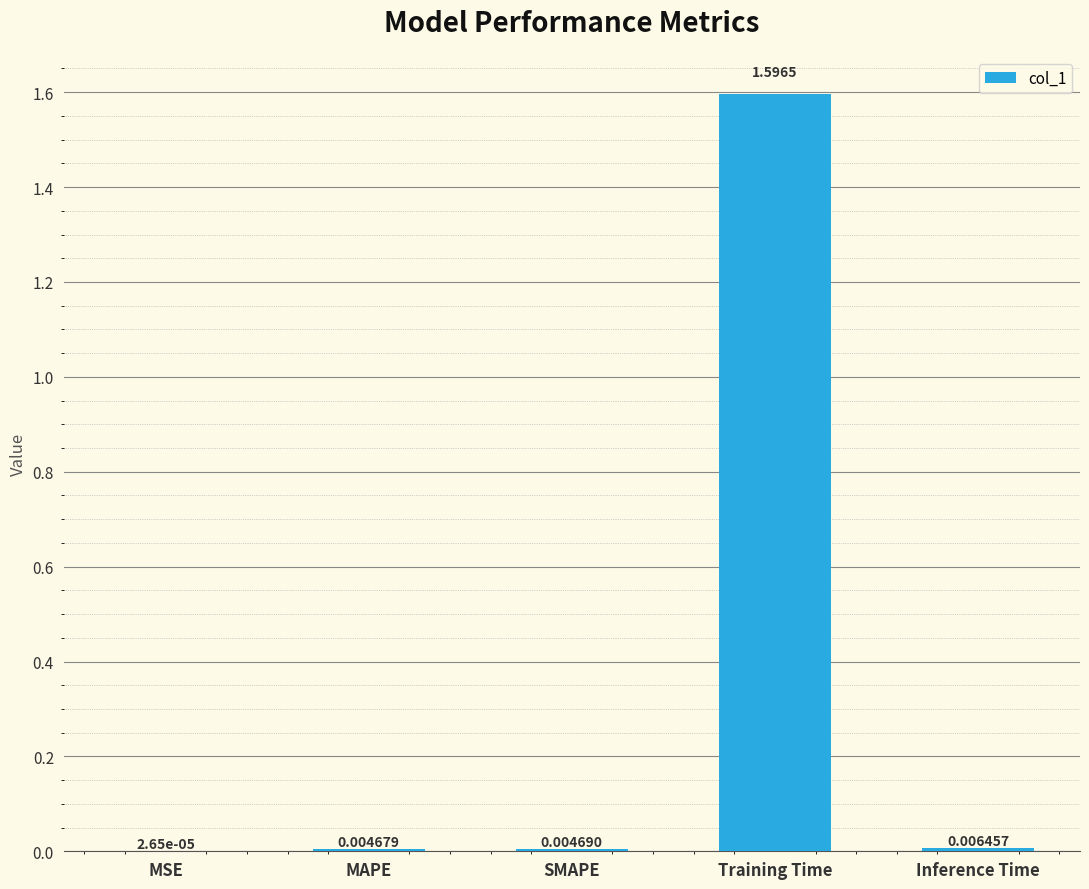

What is the sum of all values?

1.6